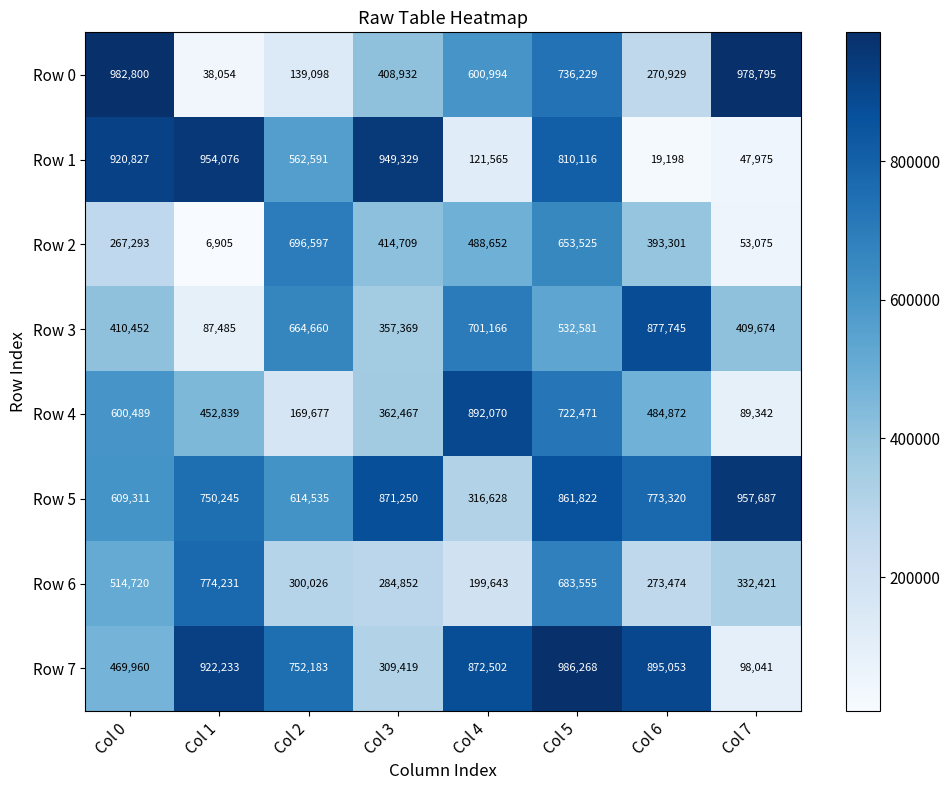

The value of Row 1 at Col 6 is 33507. True or false?

False